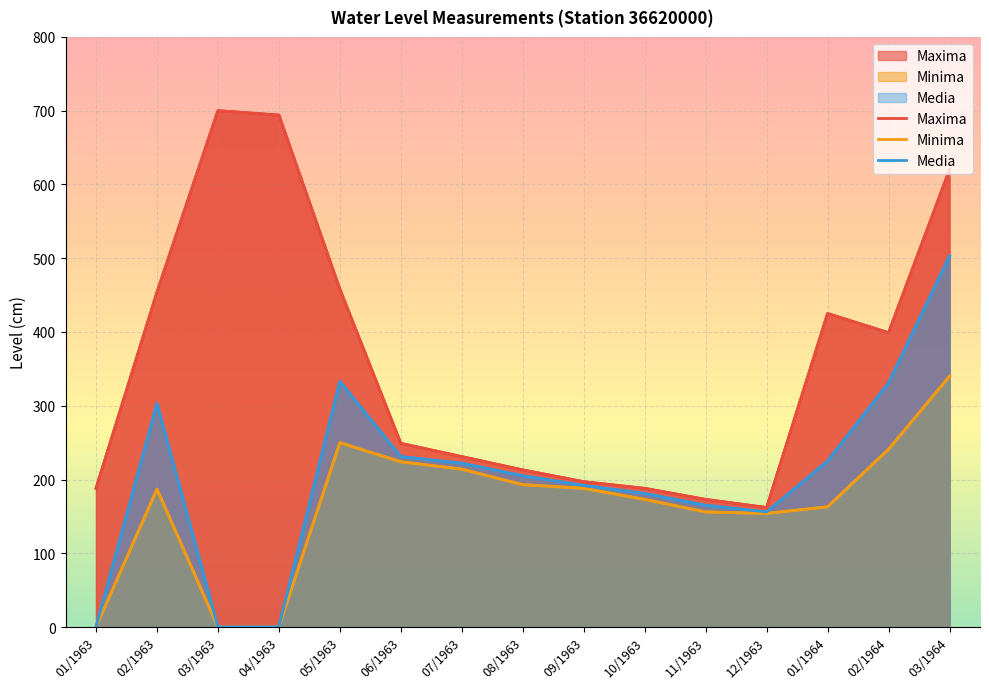

Which has a higher value, 07/1963 or 03/1964?

03/1964